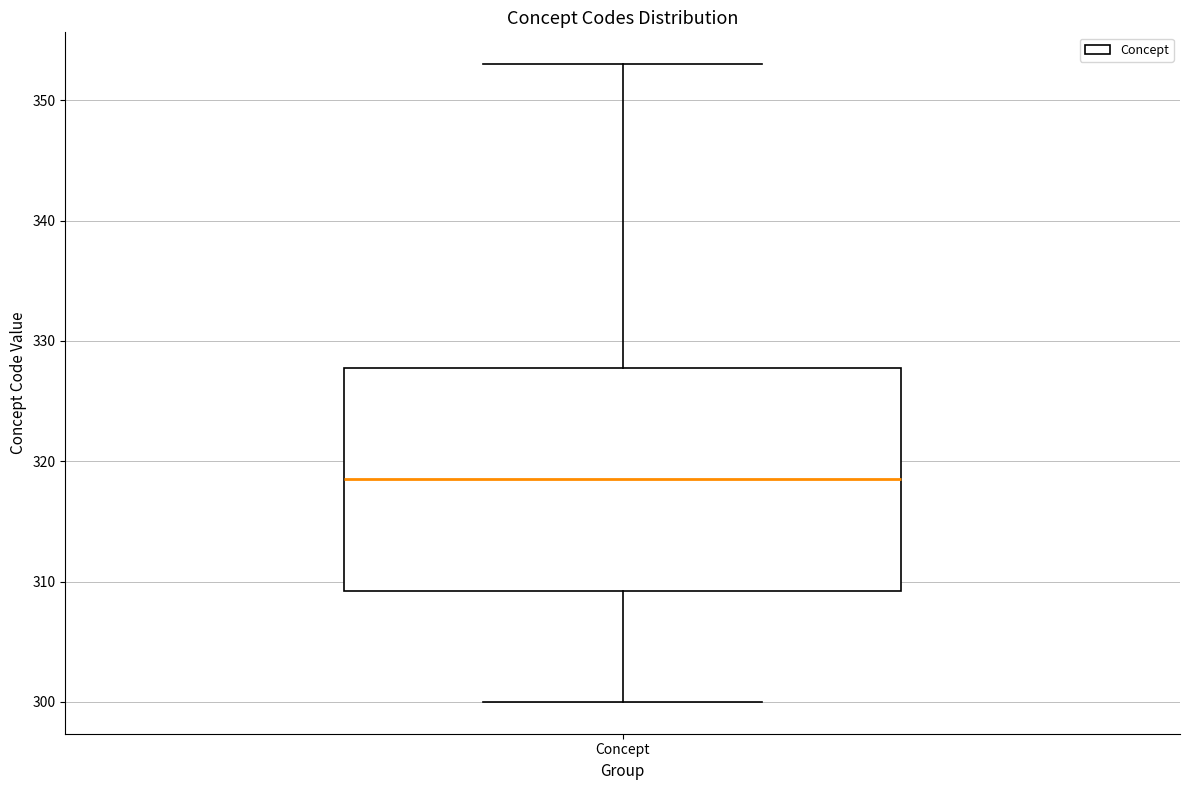

Where does the upper whisker of the box for Concept end on the y-axis? The values are not printed on the chart, so give them approximately, as read against the axis.

353